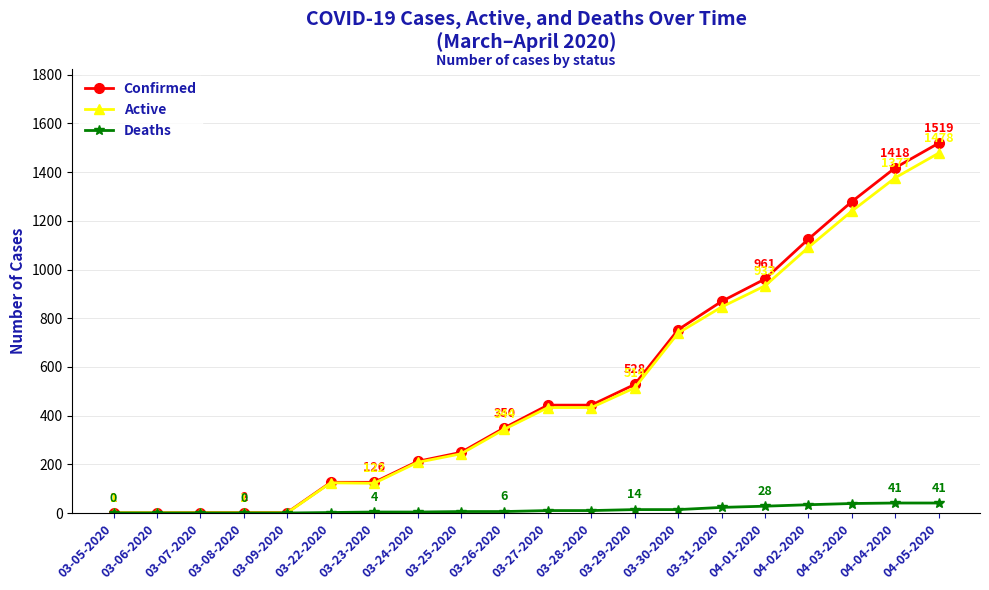

True or false: Confirmed has a value of 1274 at 04-01-2020.

False